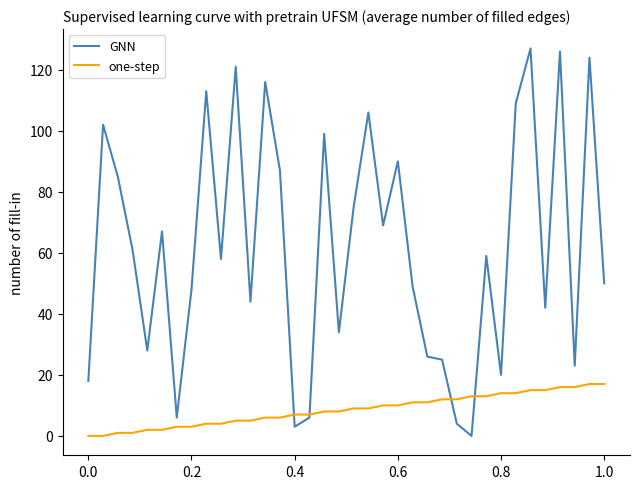

Reading left to right, transcribe all the data shown in this chart.

GNN: 18	102	85	61	28	67	6	48	113	58	121	44	116	87	3	6	99	34	75	106	69	90	49	26	25	4	0	59	20	109	127	42	126	23	124	50
one-step: 0	0	1	1	2	2	3	3	4	4	5	5	6	6	7	7	8	8	9	9	10	10	11	11	12	12	13	13	14	14	15	15	16	16	17	17